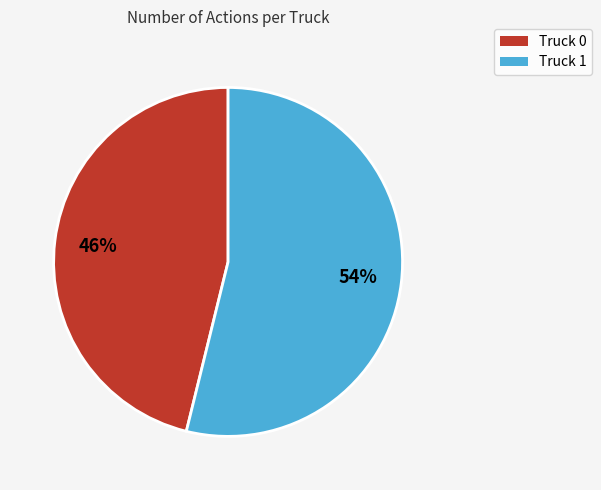

Between Truck 1 and Truck 0, which is larger?

Truck 1